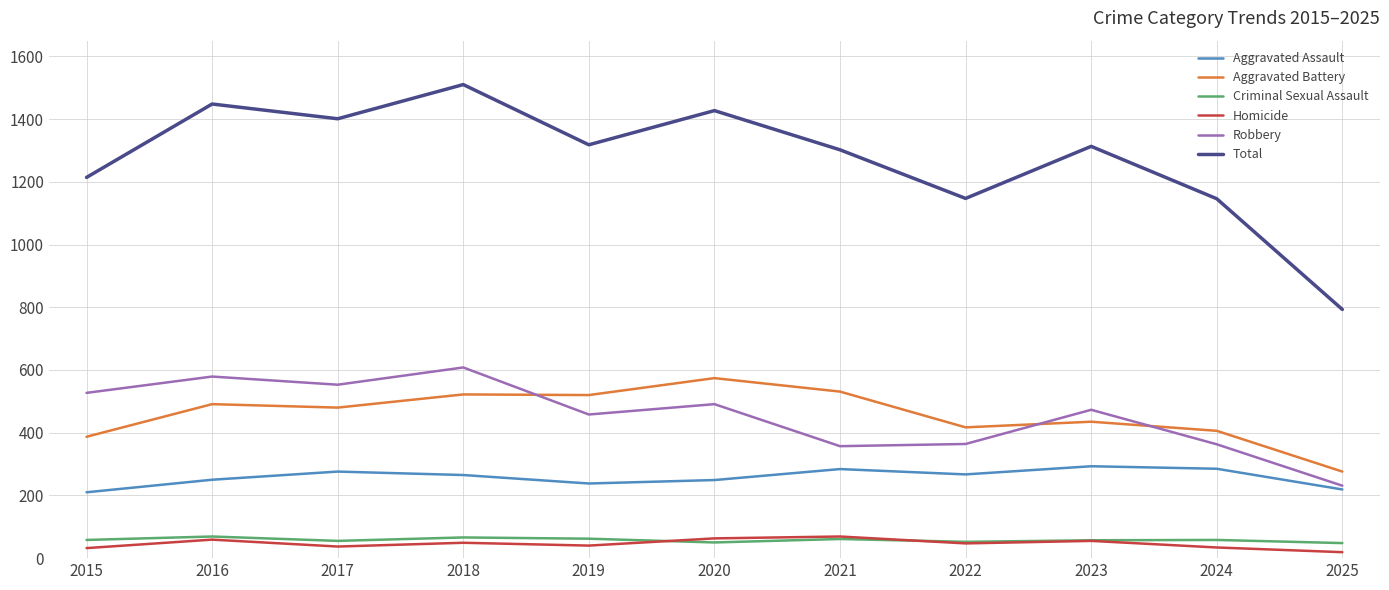

At how many categories does at least one series exceed 1290?

7